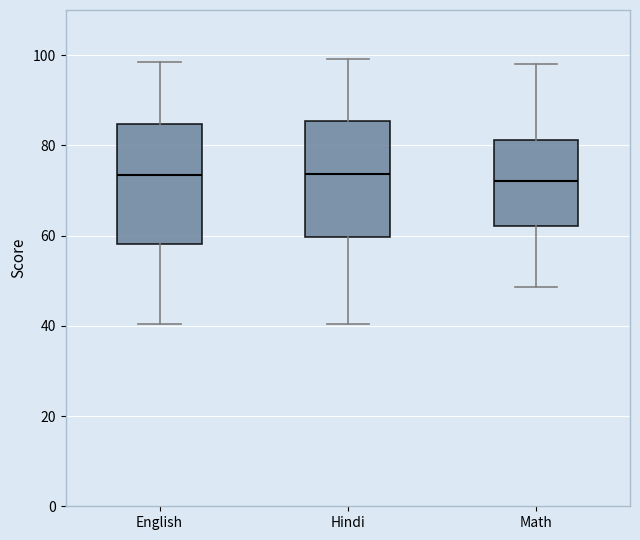

Reading left to right, read every box against the y-axis: the position of its median line, the range the box covers, and the ends of its whiskers. The values are not printed on the chart, so give them approximately, as read against the axis.

English: median 74, box 58 to 84, whiskers 40 to 98
Hindi: median 74, box 60 to 86, whiskers 40 to 100
Math: median 72, box 62 to 82, whiskers 48 to 98